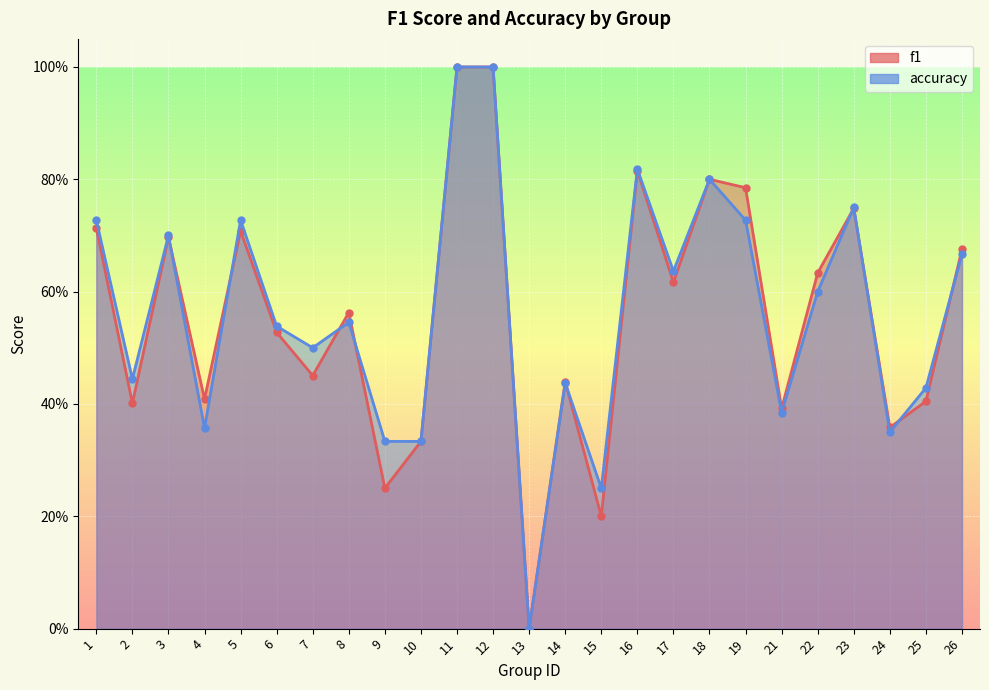

Which series changed the most between 1 and 15?

f1